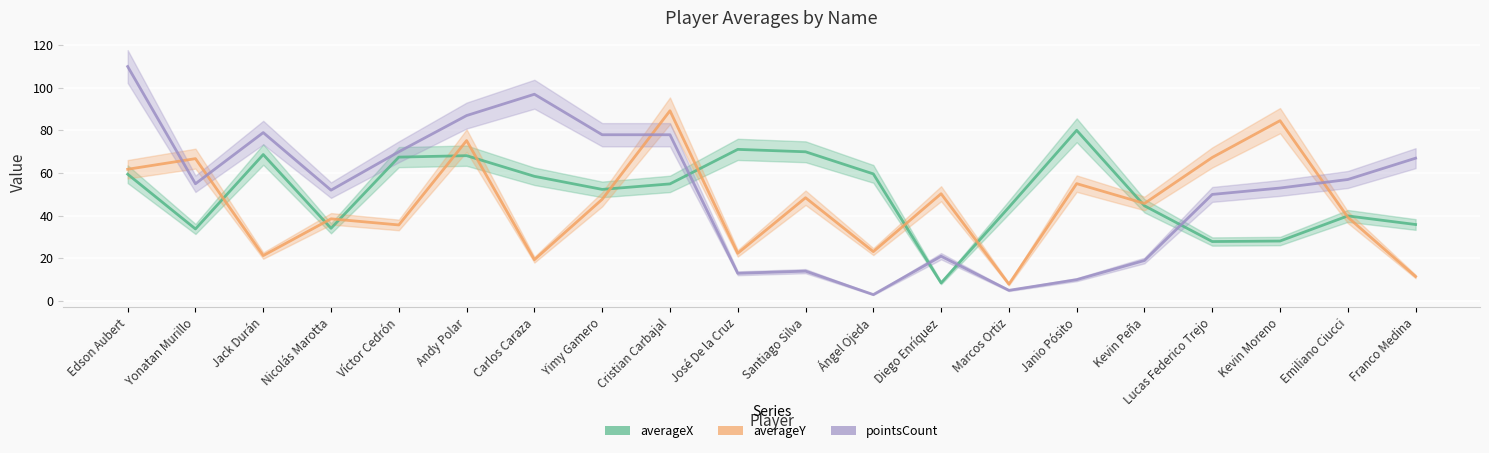

What is the total value across all series at Andy Polar?

230.4